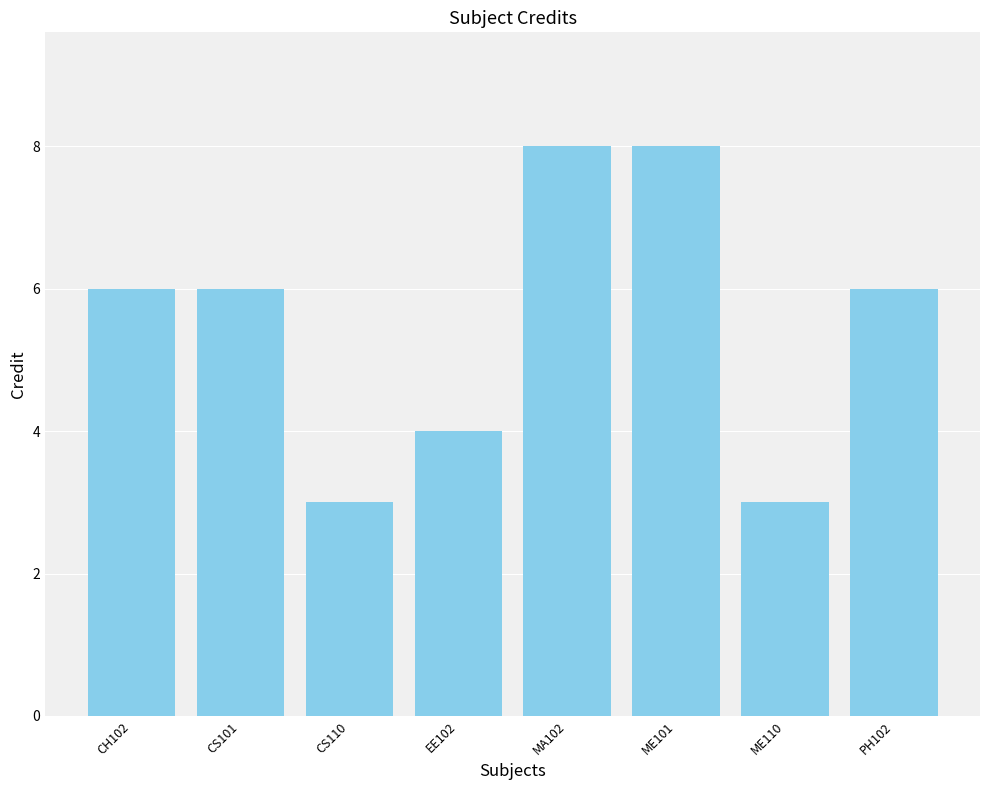

What is the greatest value displayed?

8